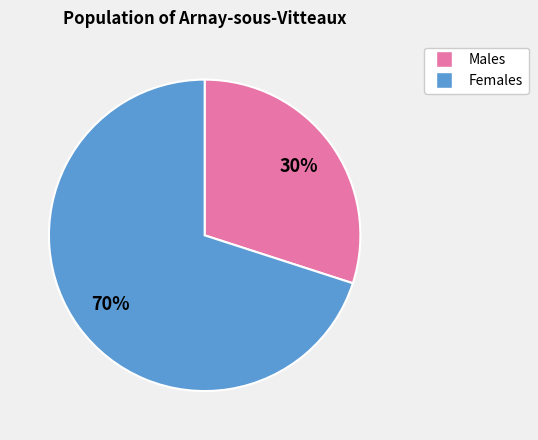

To the nearest percent, what is the average slice percentage?

50%